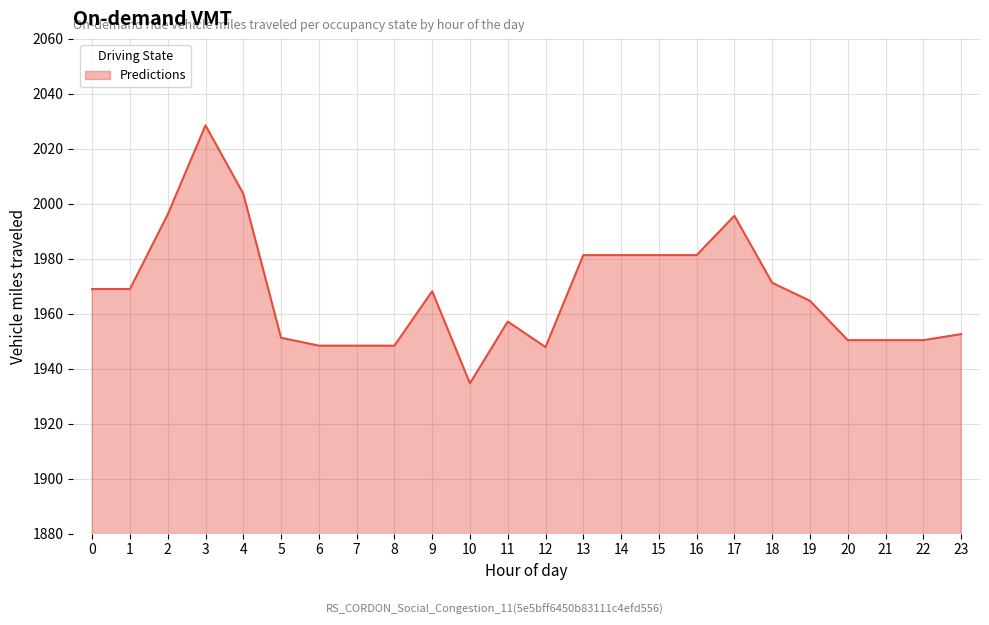

The chart shows a value of 1951.2 at 5. True or false?

True